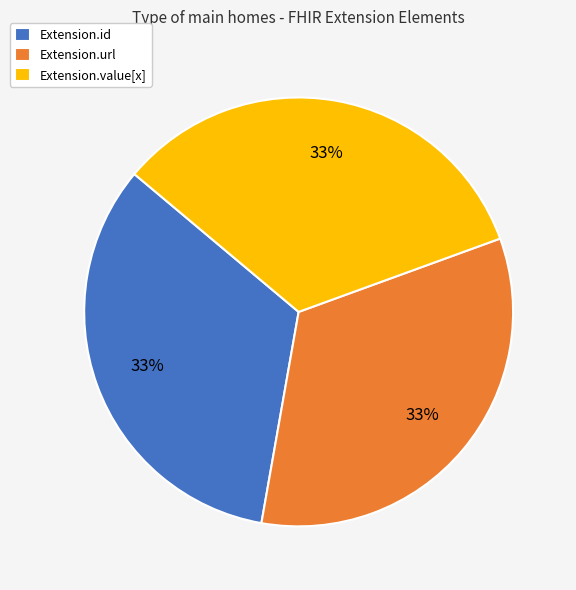

True or false: Extension.url accounts for 33% of the total.

True